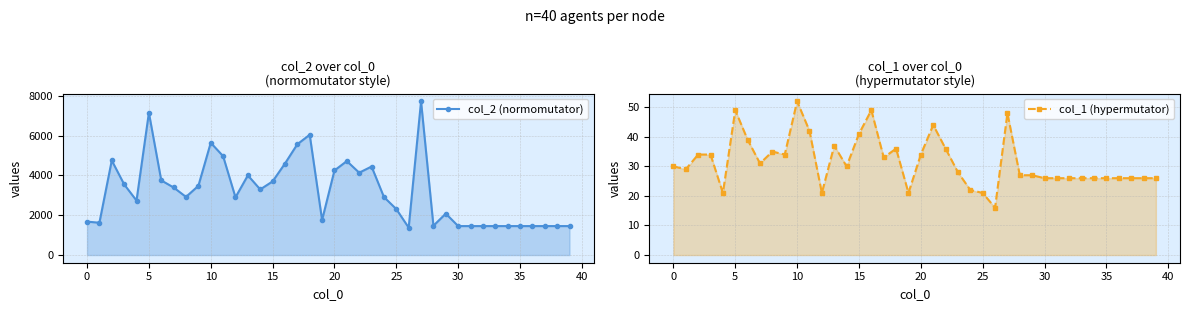

What is the label of the 37th point from the left?

36